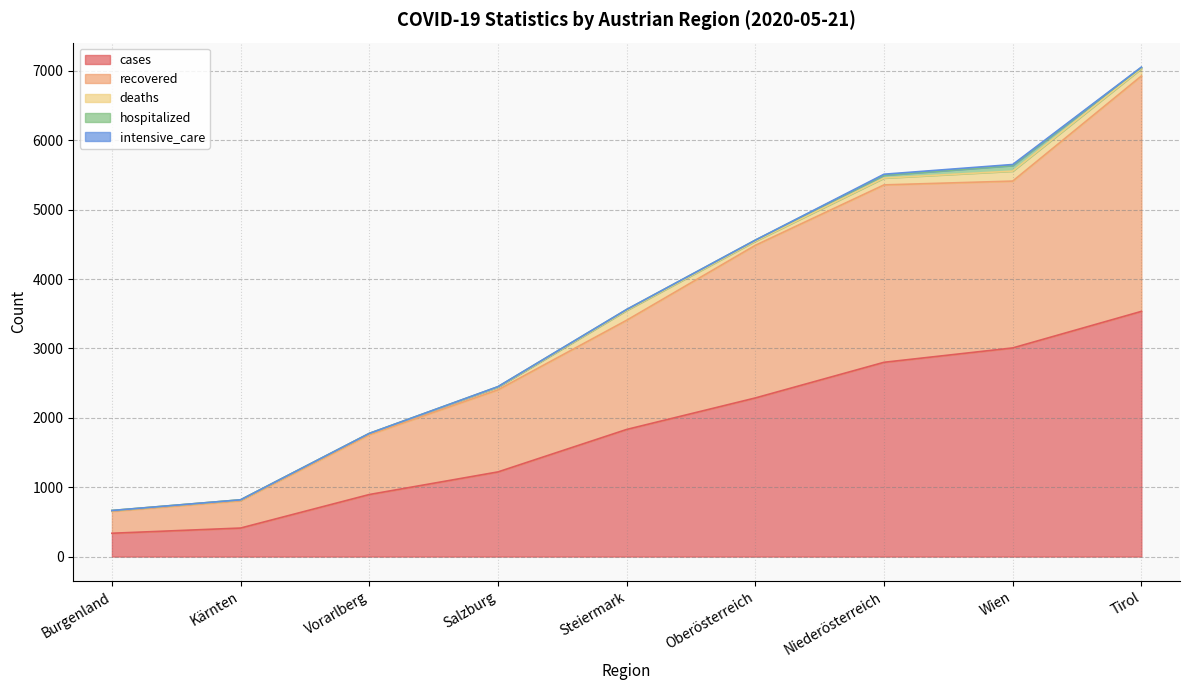

Is it true that deaths equals 70 at Wien?

False